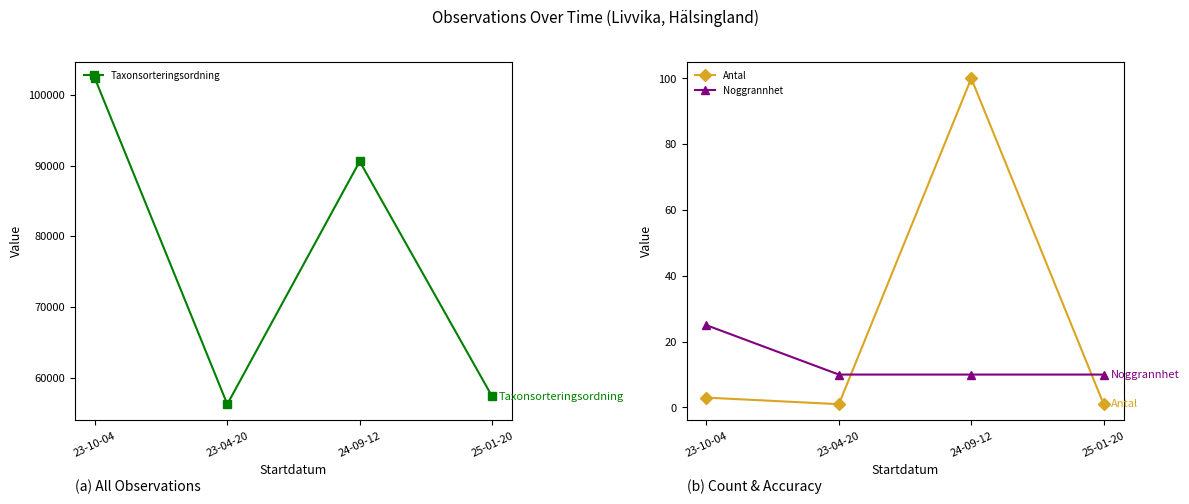

Which series has the largest range (max minus min)?

Taxonsorteringsordning